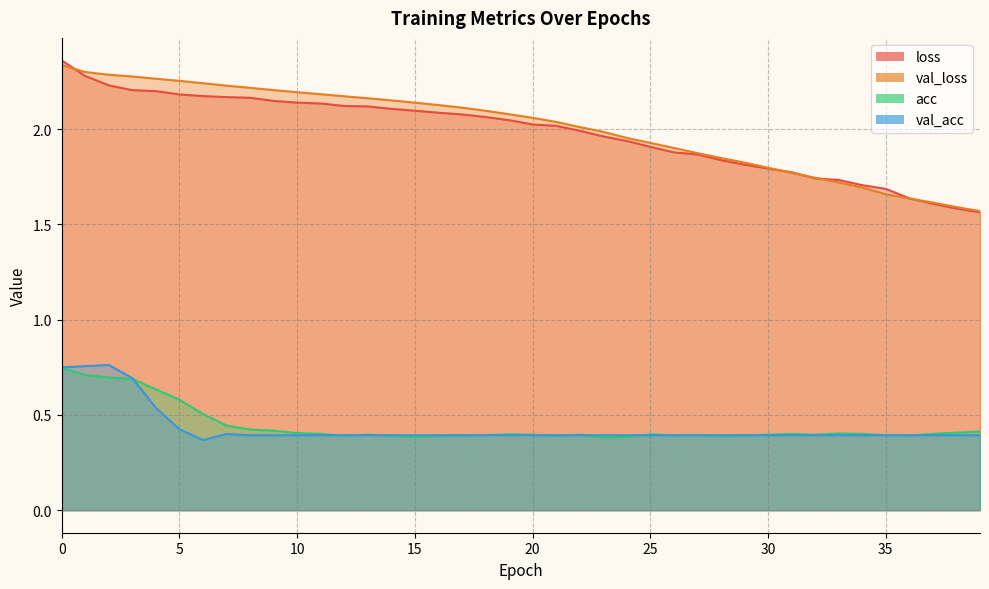

Count the acc values in the range 0 to 1.

40